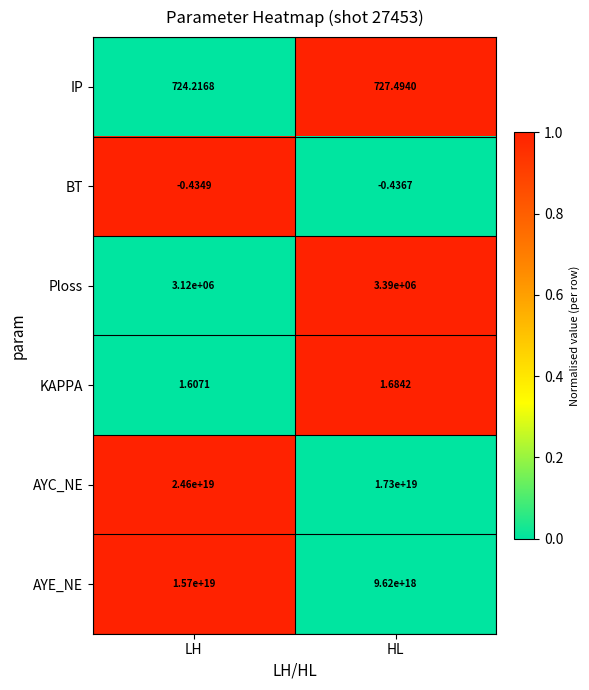

How many categories are shown in the chart?

2